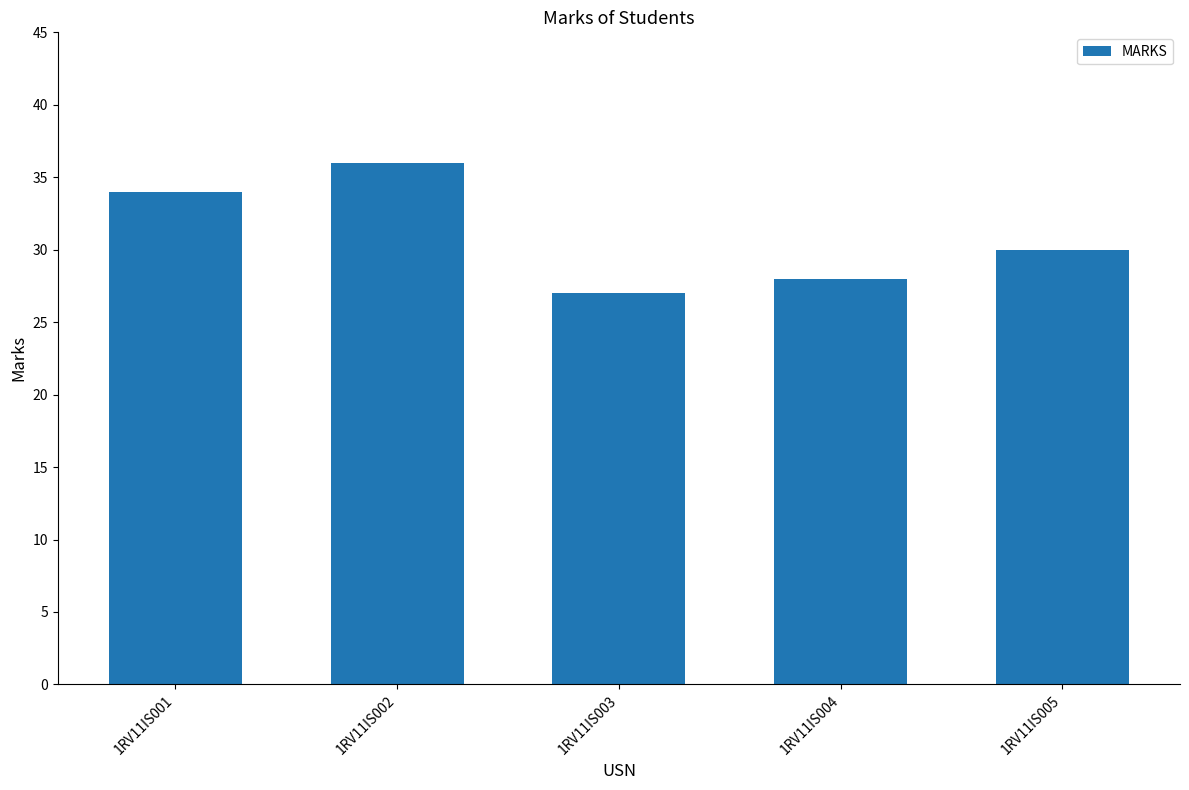

At which category does the chart reach its minimum across all series?

1RV11IS003